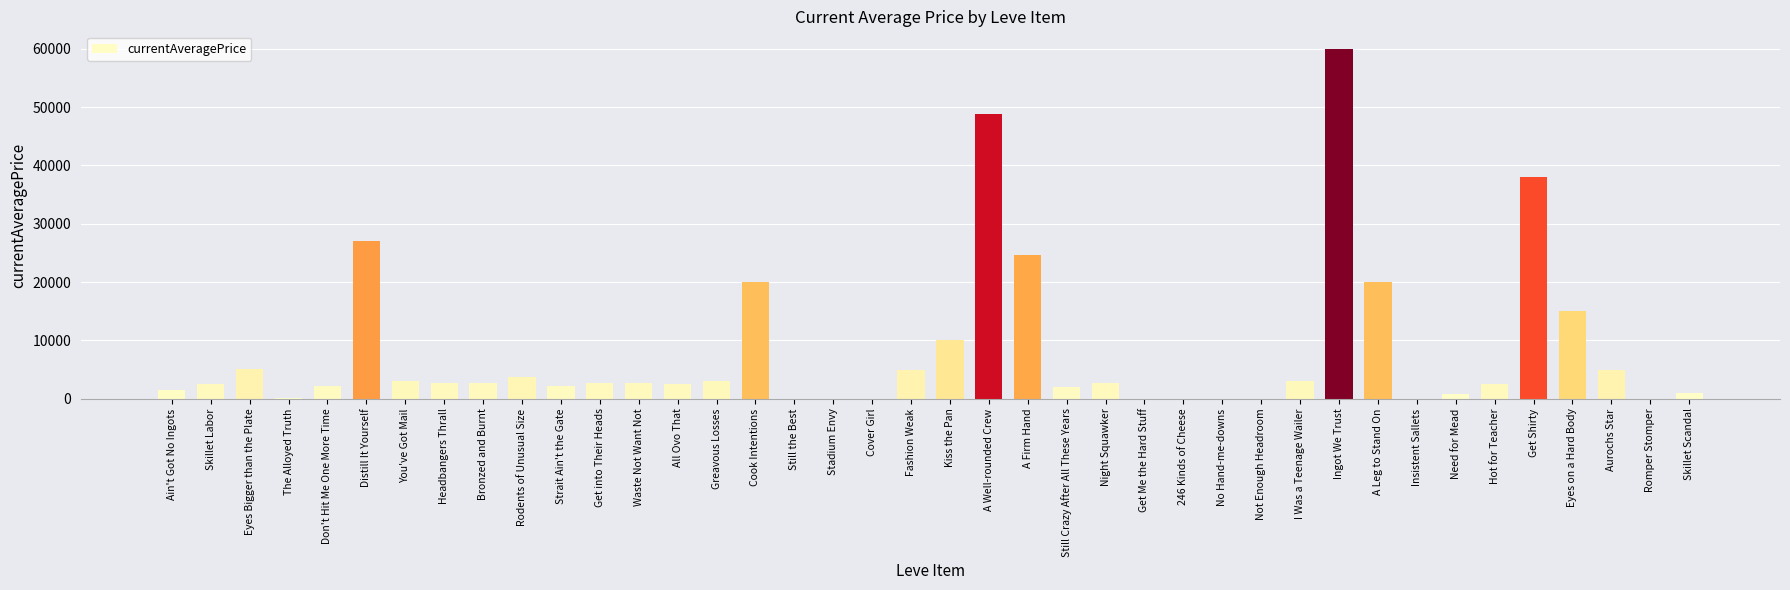

Which category has the highest value across all series?

Ingot We Trust